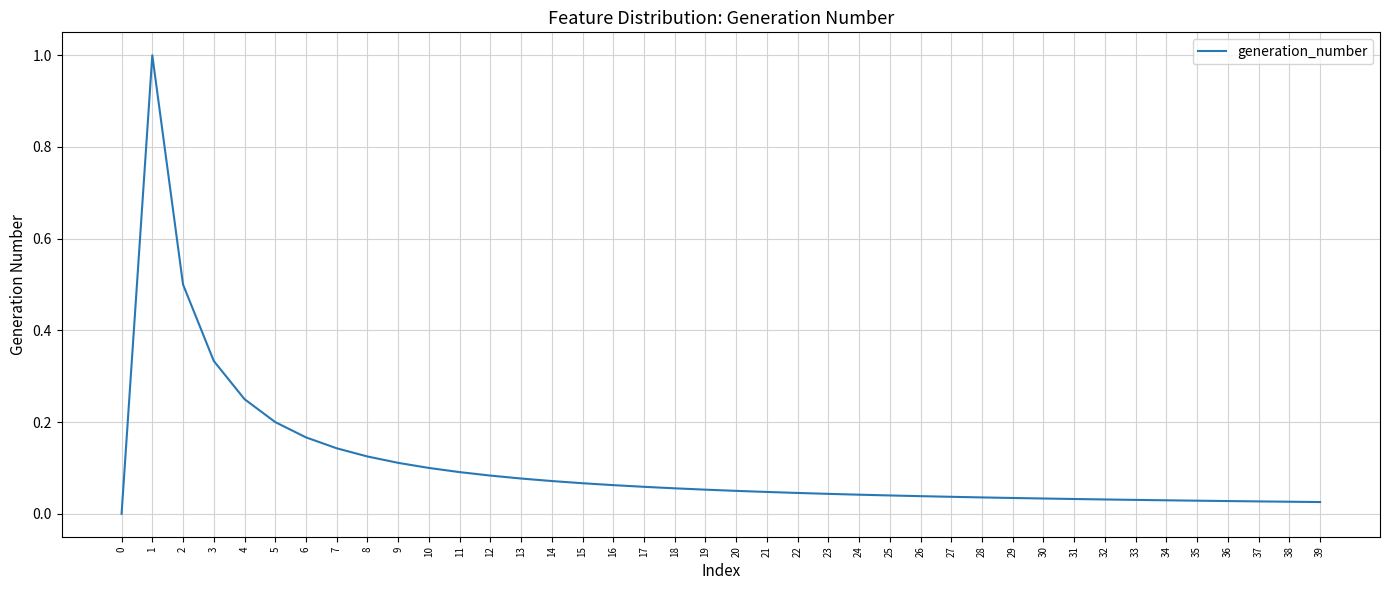

Does the chart have visible grid lines?

Yes